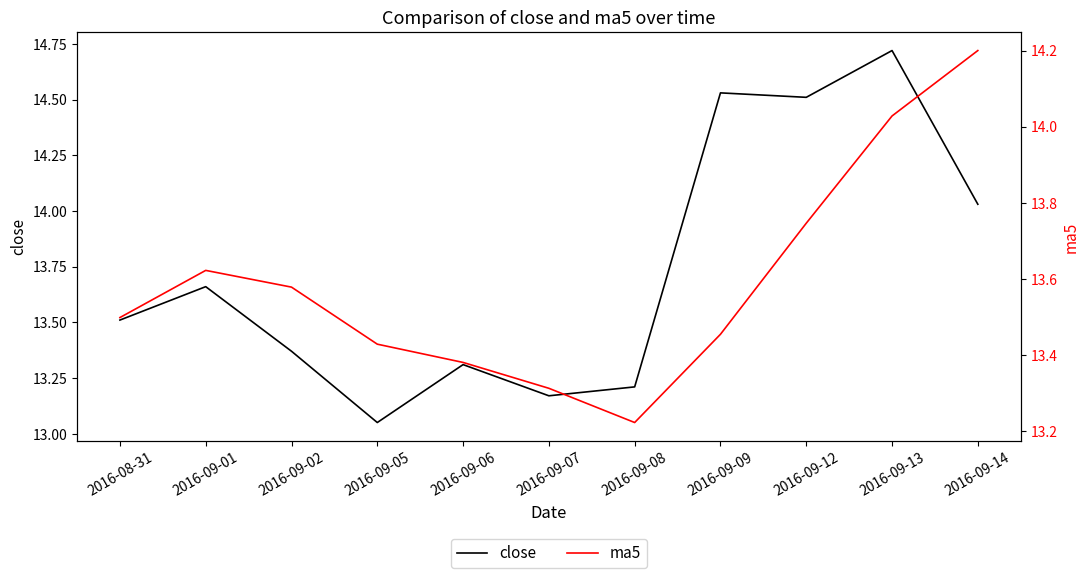

At which category does close reach its first local peak?

2016-09-01